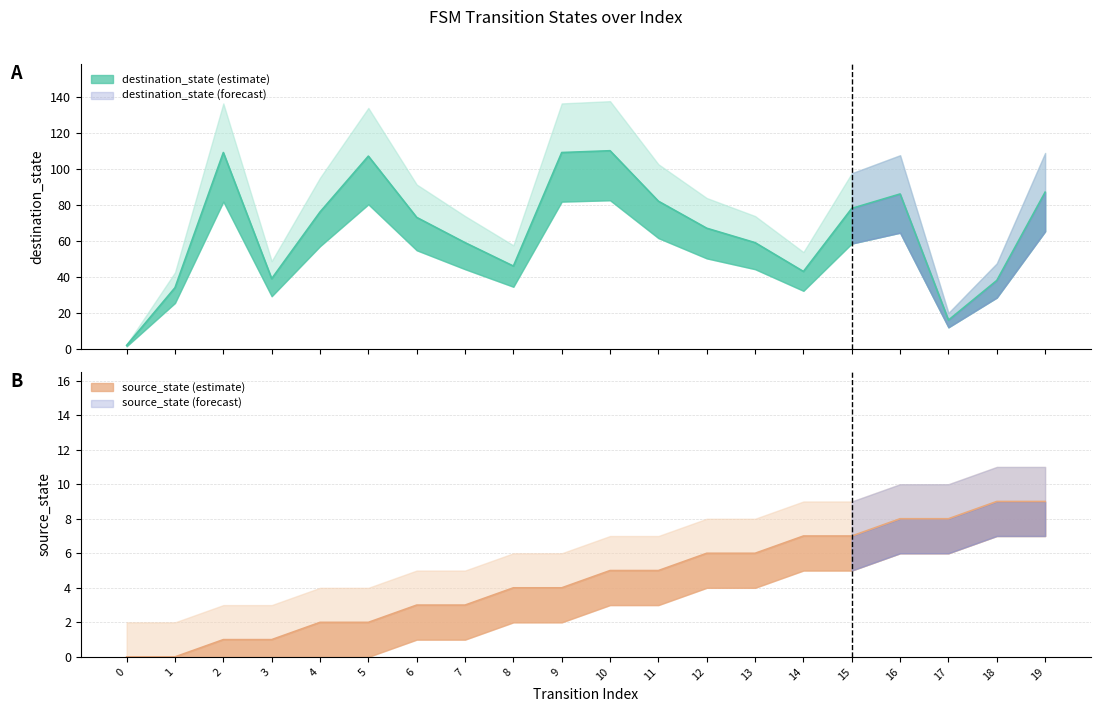

Where does the source_state series first go above 5?

12